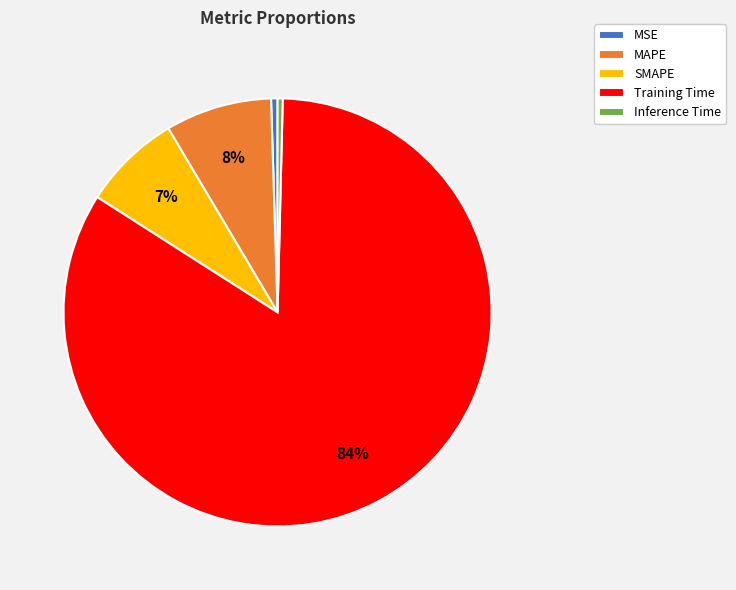

Do Training Time and MSE together represent more than half of the pie?

Yes